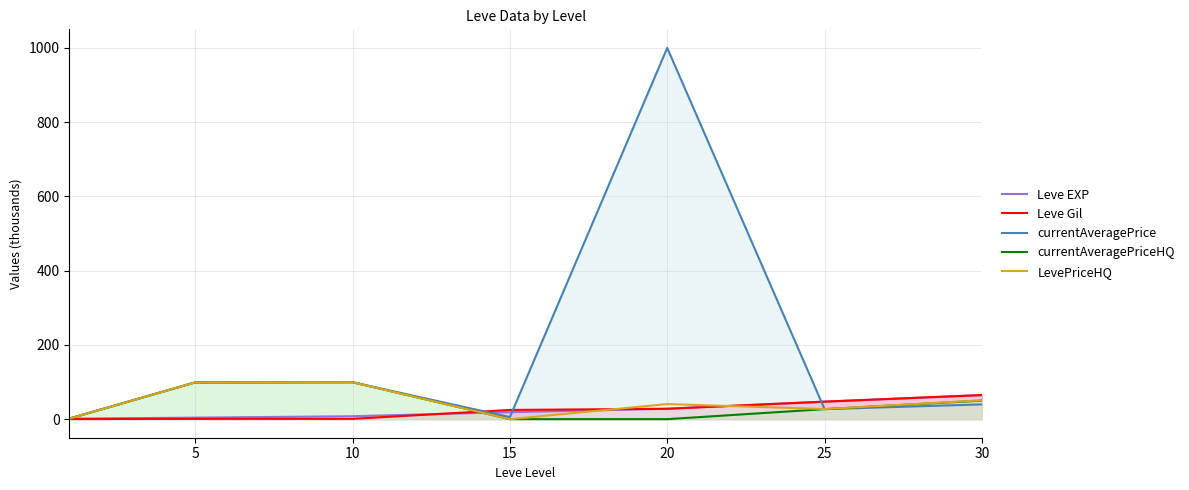

What is the total value across all series at 25?

175.6